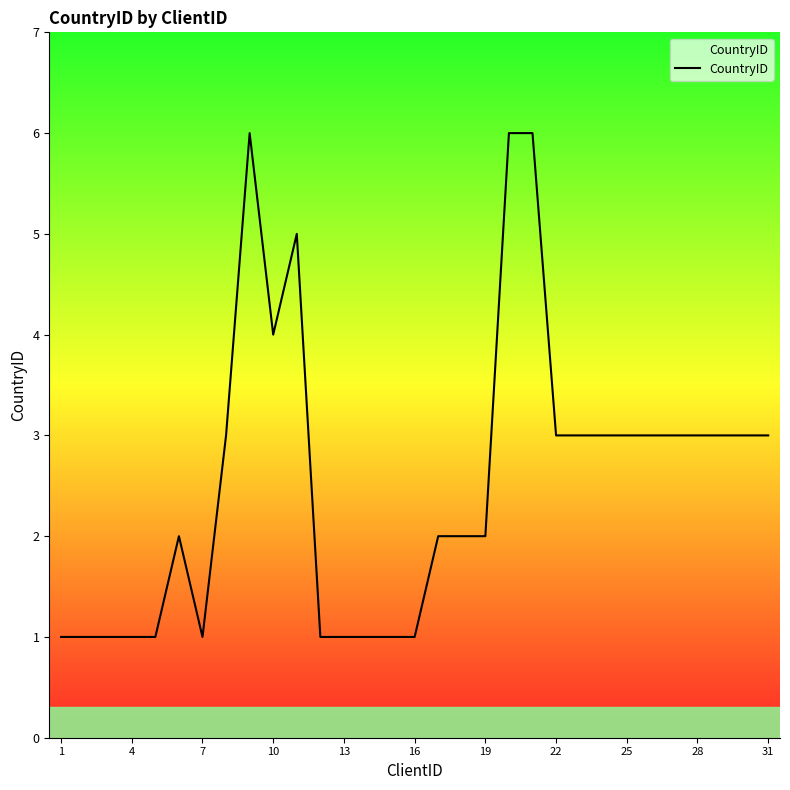

Reading left to right, extract all data points from this chart.

1	1	1	1	1	2	1	3	6	4	5	1	1	1	1	1	2	2	2	6	6	3	3	3	3	3	3	3	3	3	3